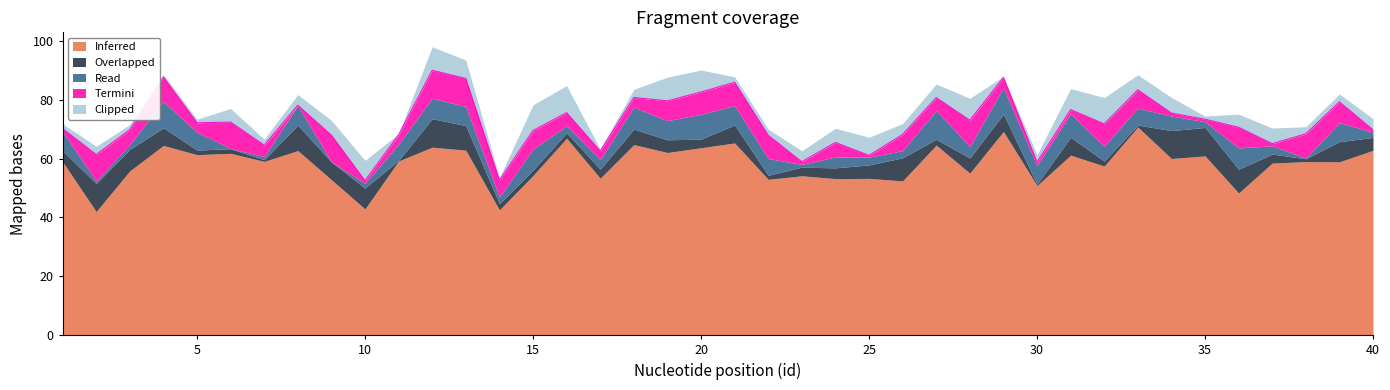

In Termini, how many points are higher than both neighbors (excluding endpoints)?

13